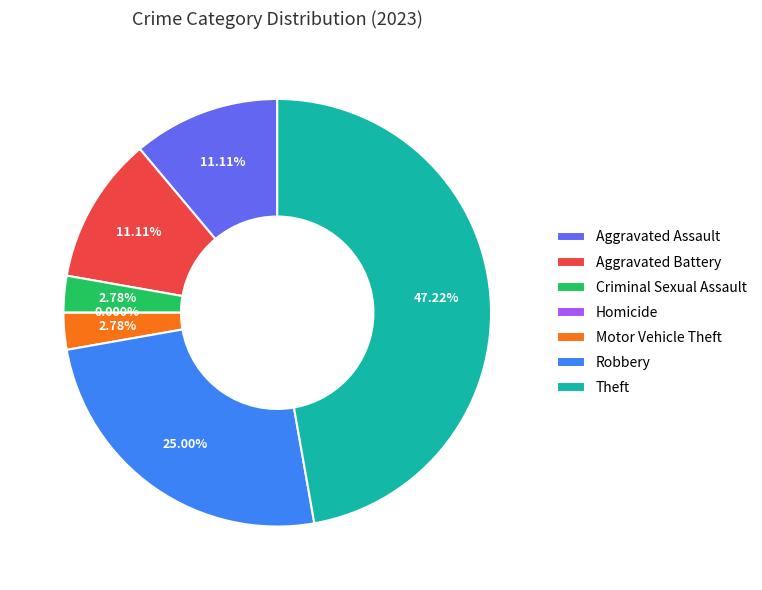

What percentage do Theft and Criminal Sexual Assault together represent?

50.0%